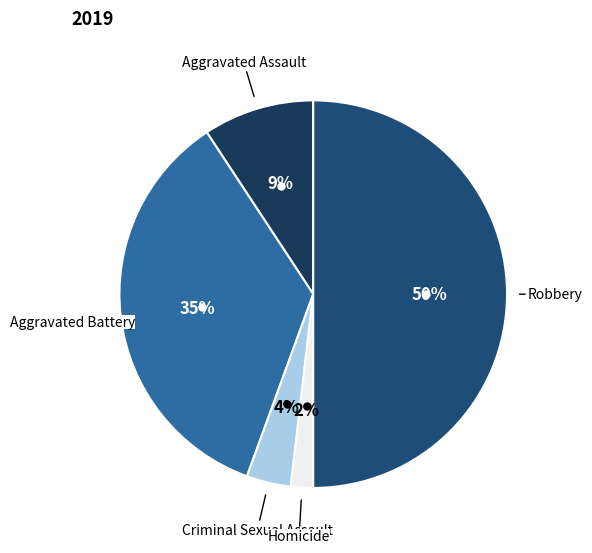

True or false: Criminal Sexual Assault accounts for 16% of the total.

False